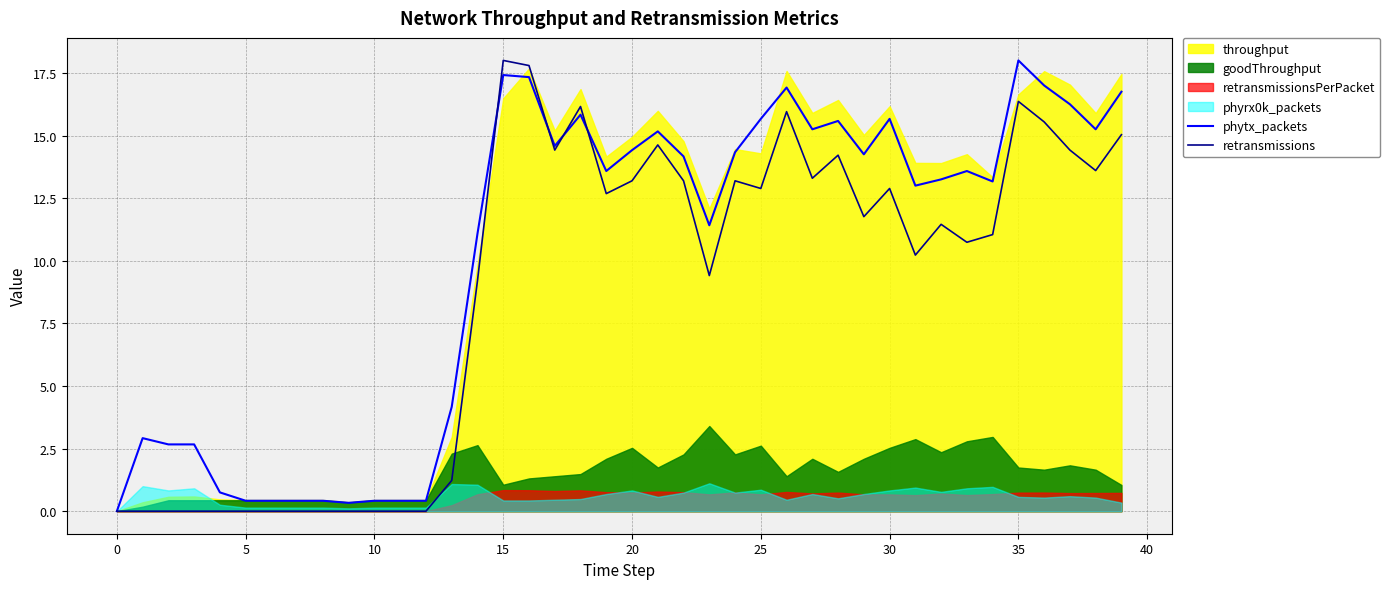

Between which two adjacent categories do phytx_packets and retransmissions first intersect?

14 and 15